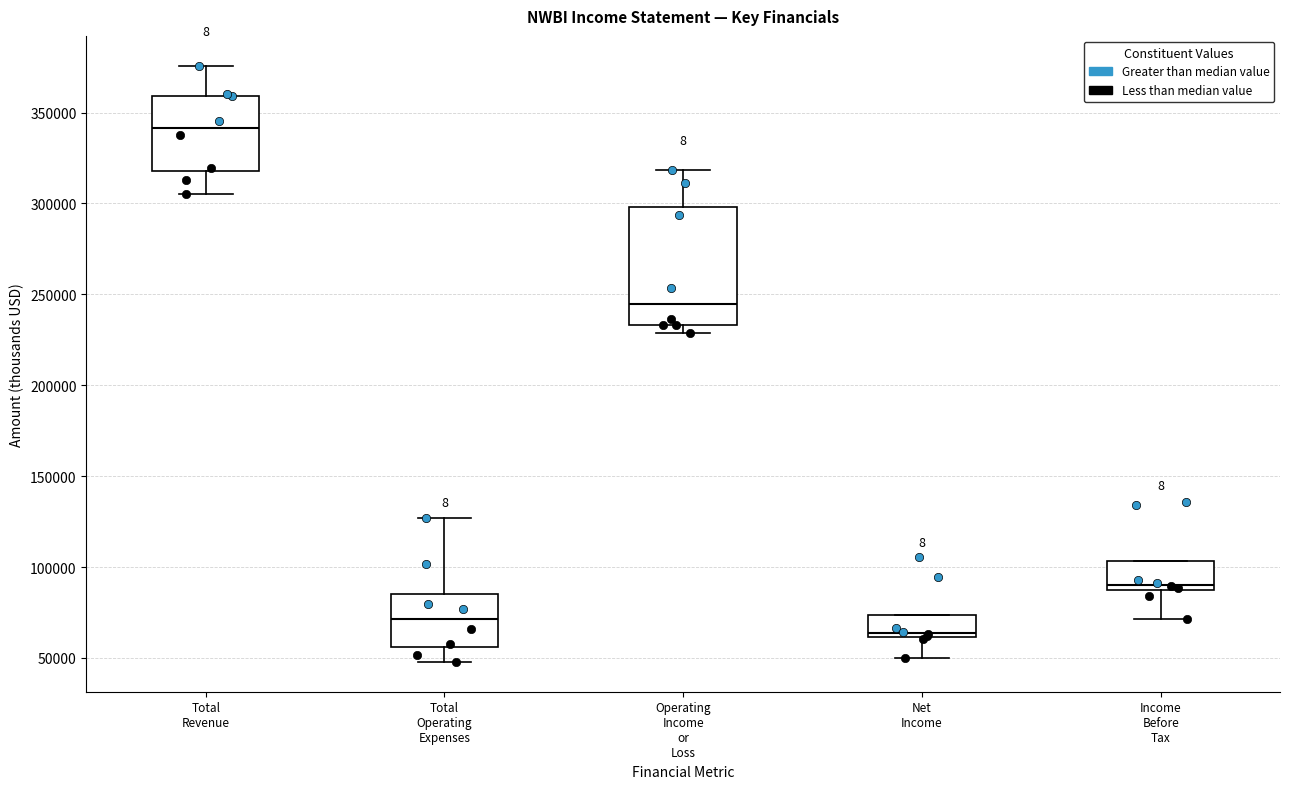

Which box has the lowest median line?

Net Income